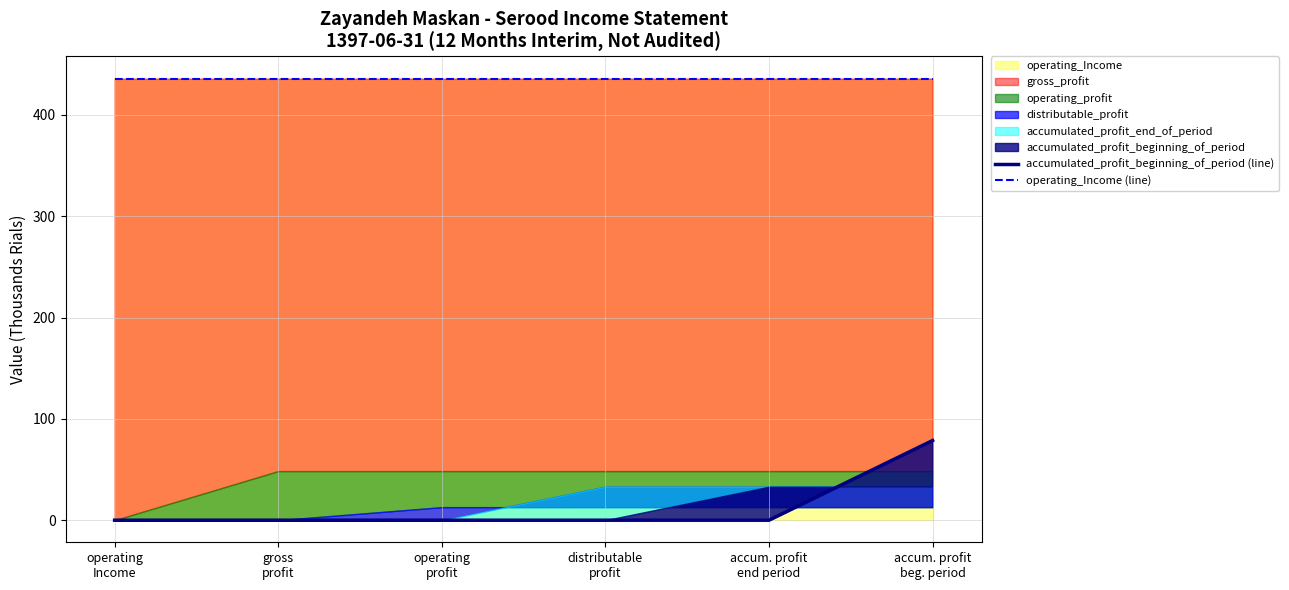

What is the maximum value for accumulated_profit_beginning_of_period (line)?

78.6